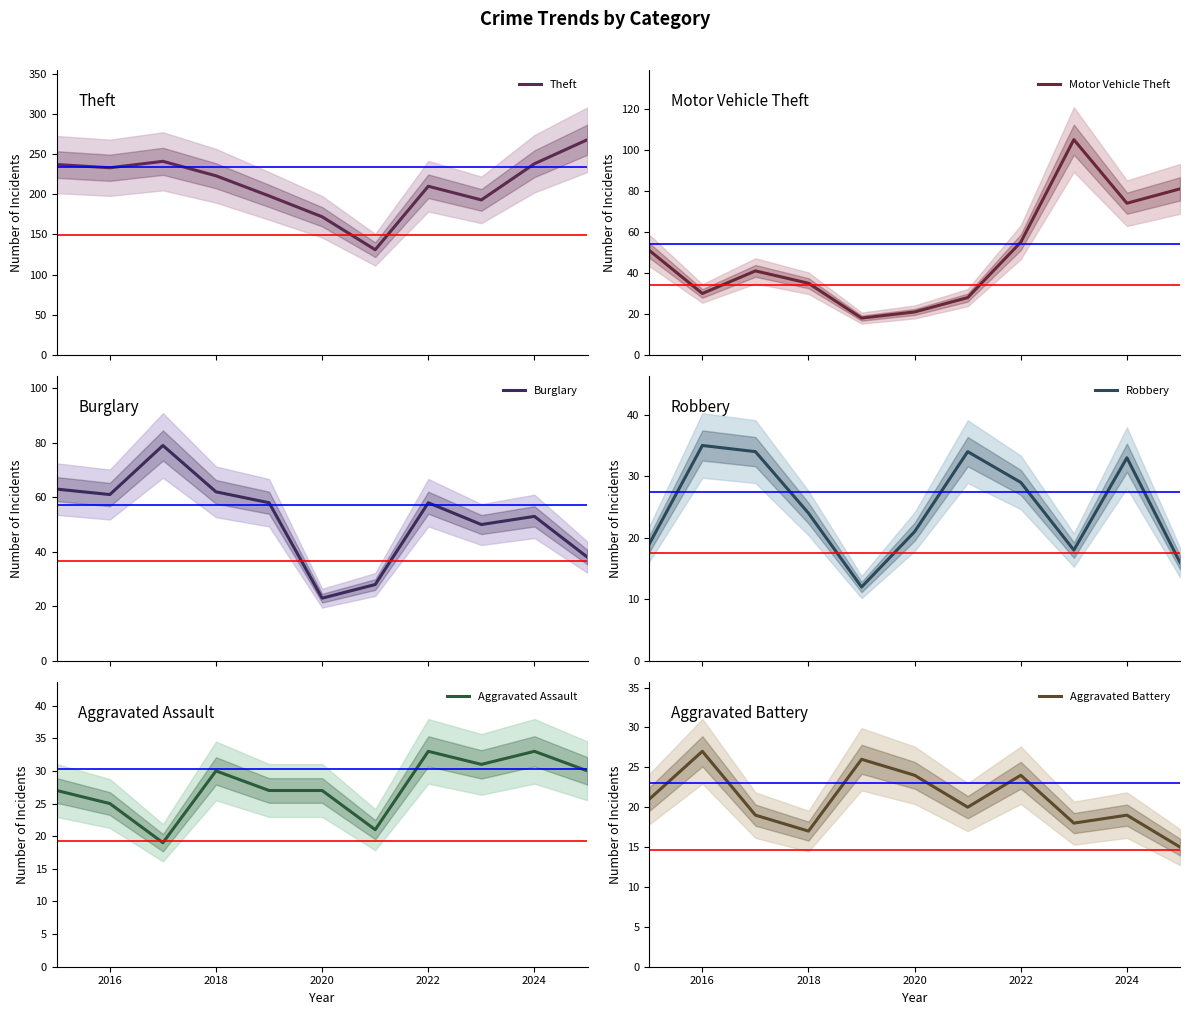

In Aggravated Assault, how many points are higher than both neighbors (excluding endpoints)?

3